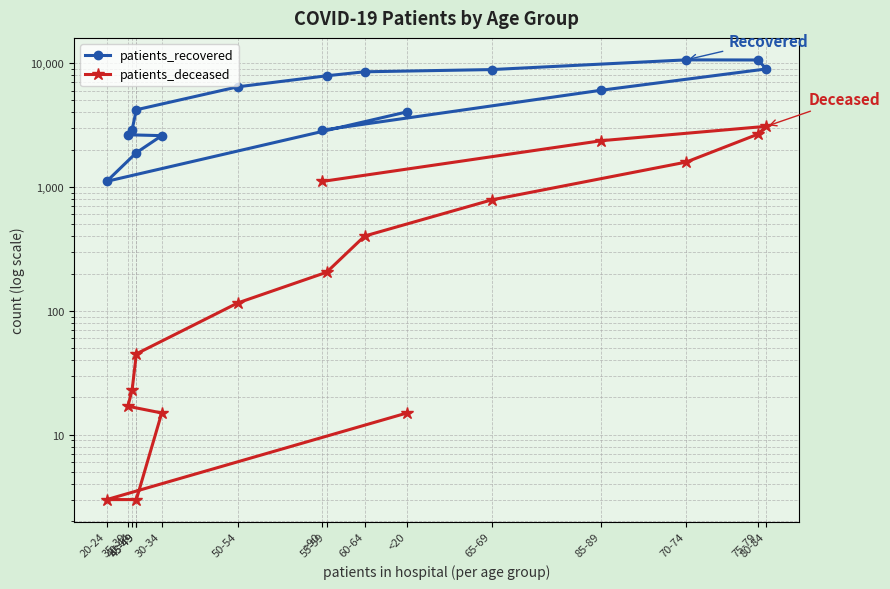

What is the difference between the maximum and minimum values in the patients_recovered series?

9503